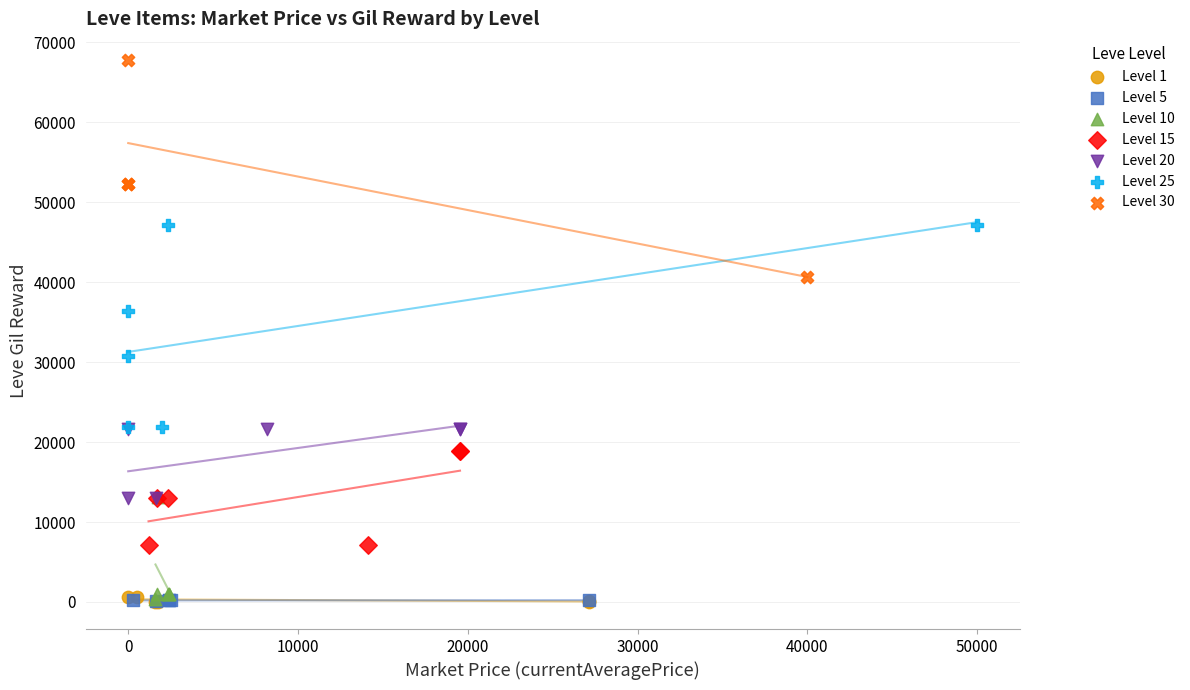

What are all the series names shown in the legend?

Level 1, Level 5, Level 10, Level 15, Level 20, Level 25, Level 30